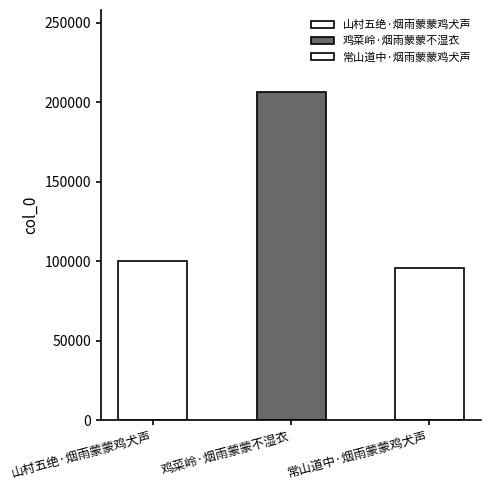

What is the sum of all values?

401613